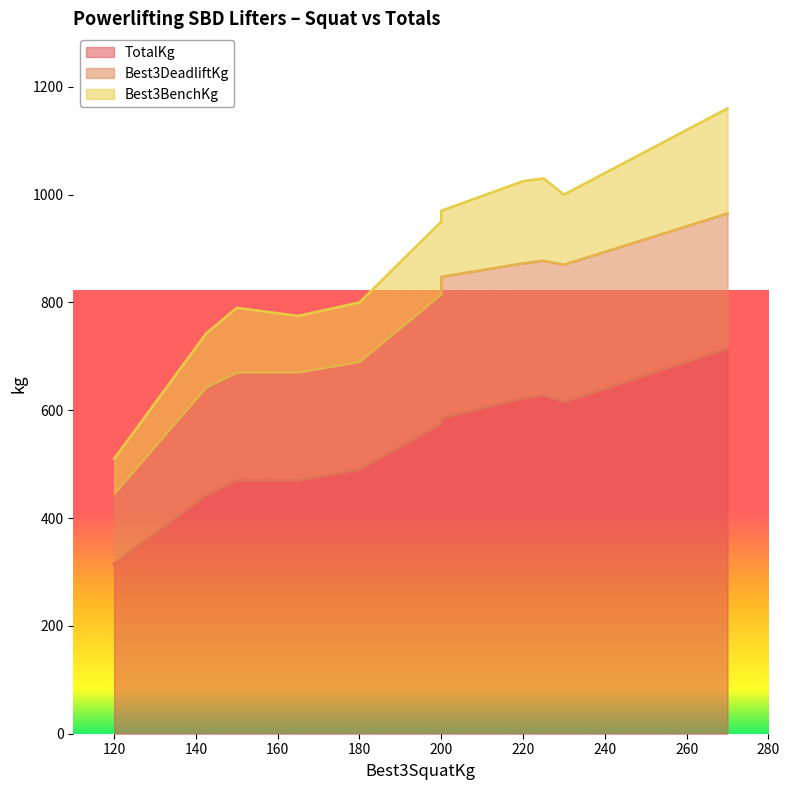

Which series has the widest spread of values?

TotalKg